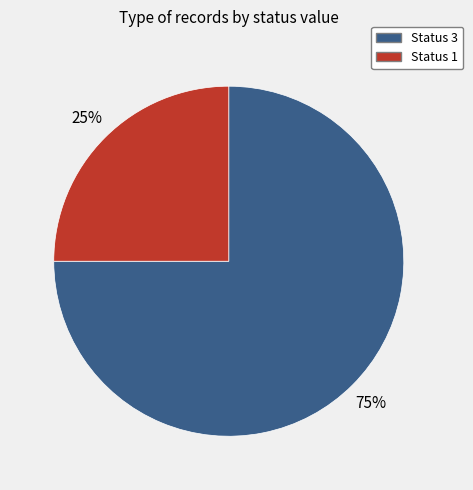

Does any single category account for the majority?

Yes